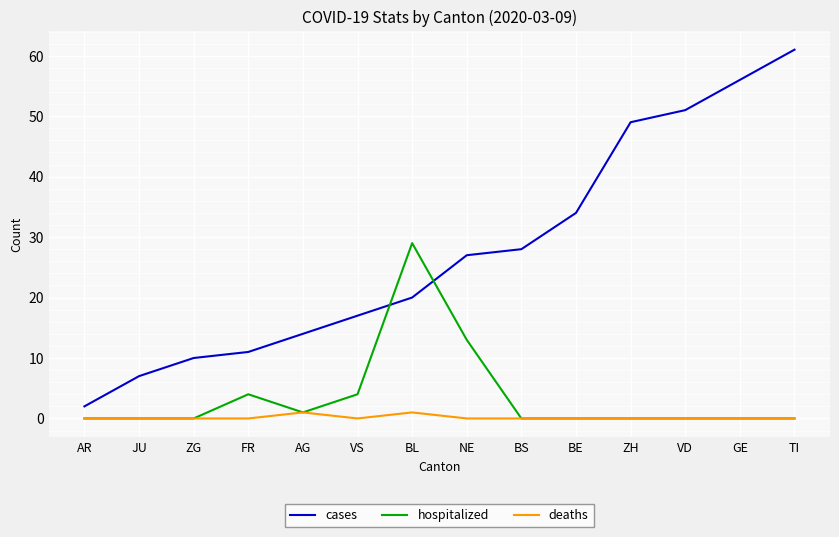

How many times do cases and hospitalized cross each other?

2